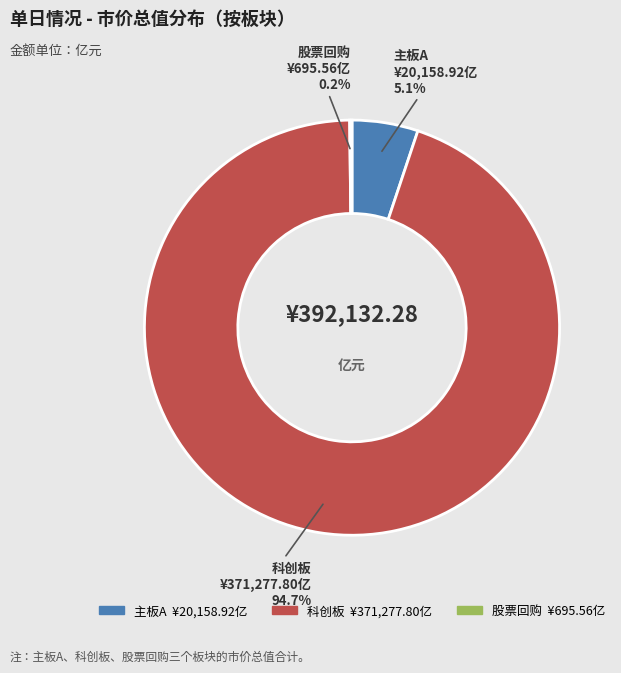

Does any single category account for the majority?

Yes